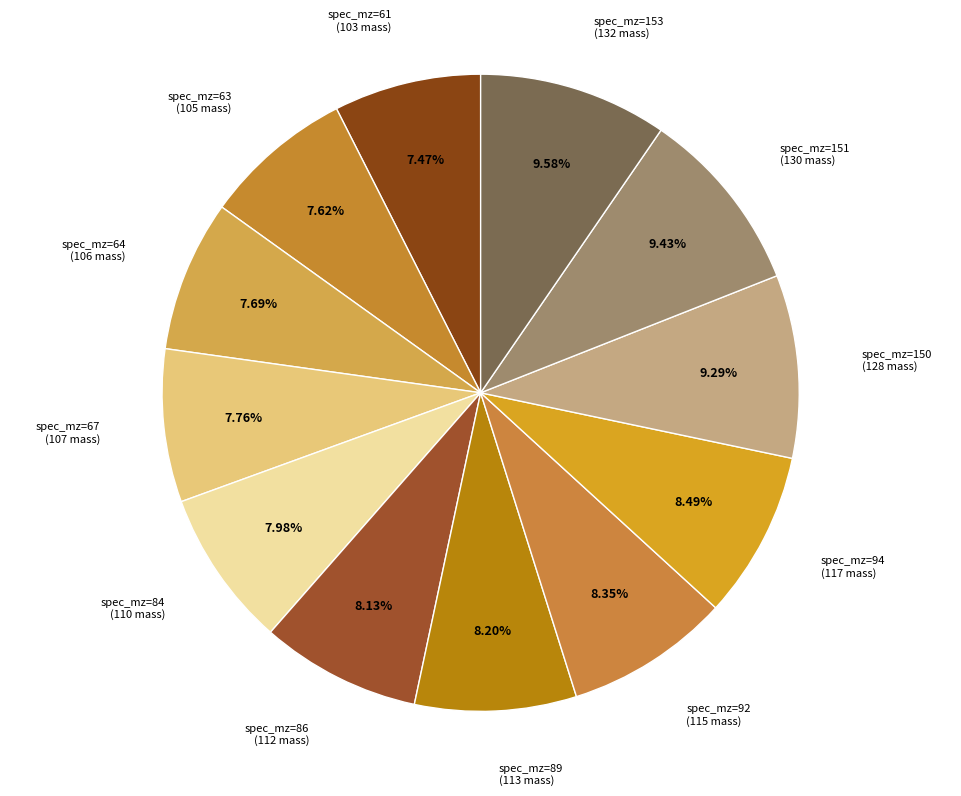

Rank the categories by value from highest to lowest.

153, 151, 150, 94, 92, 89, 86, 84, 67, 64, 63, 61